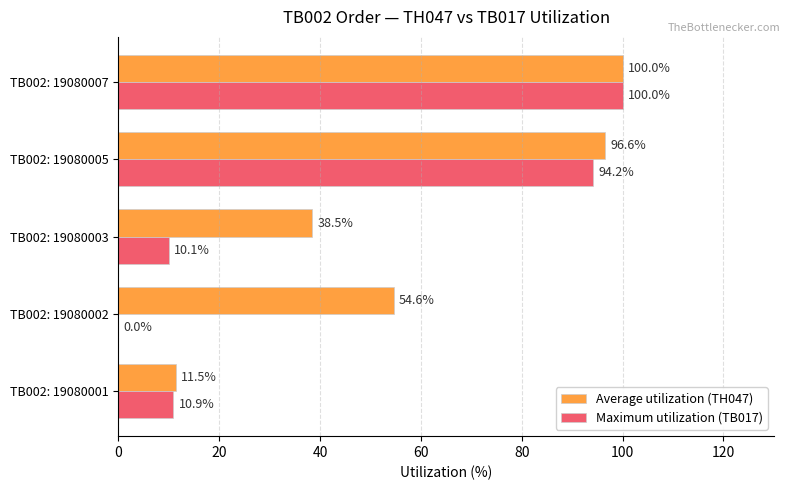

How many series are shown in this chart?

2